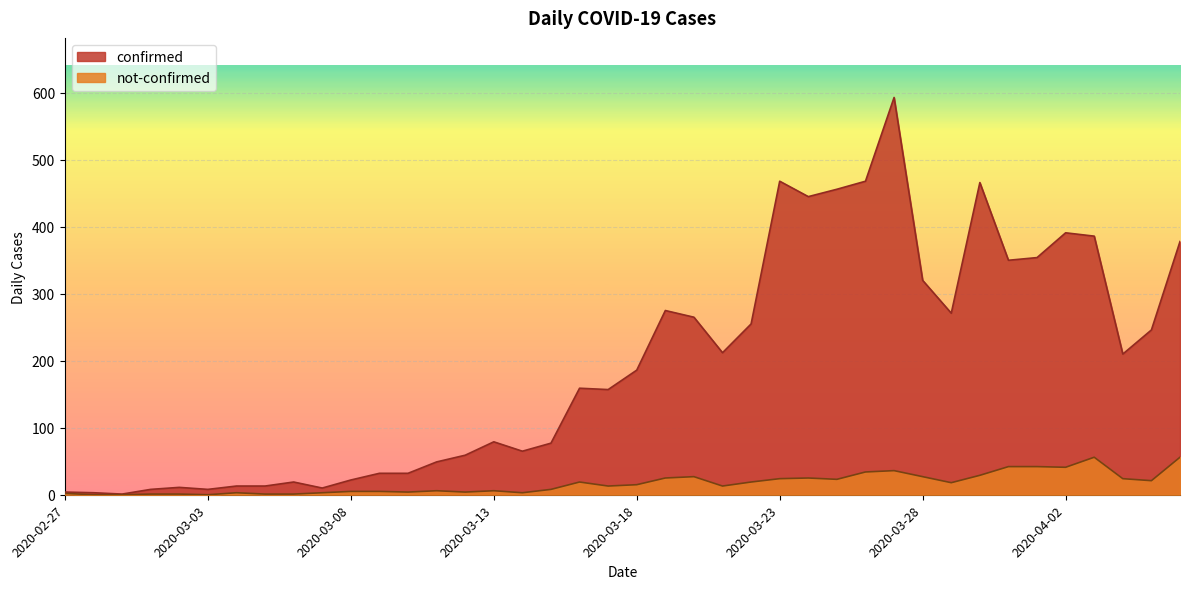

Count the number of data series in this chart.

2